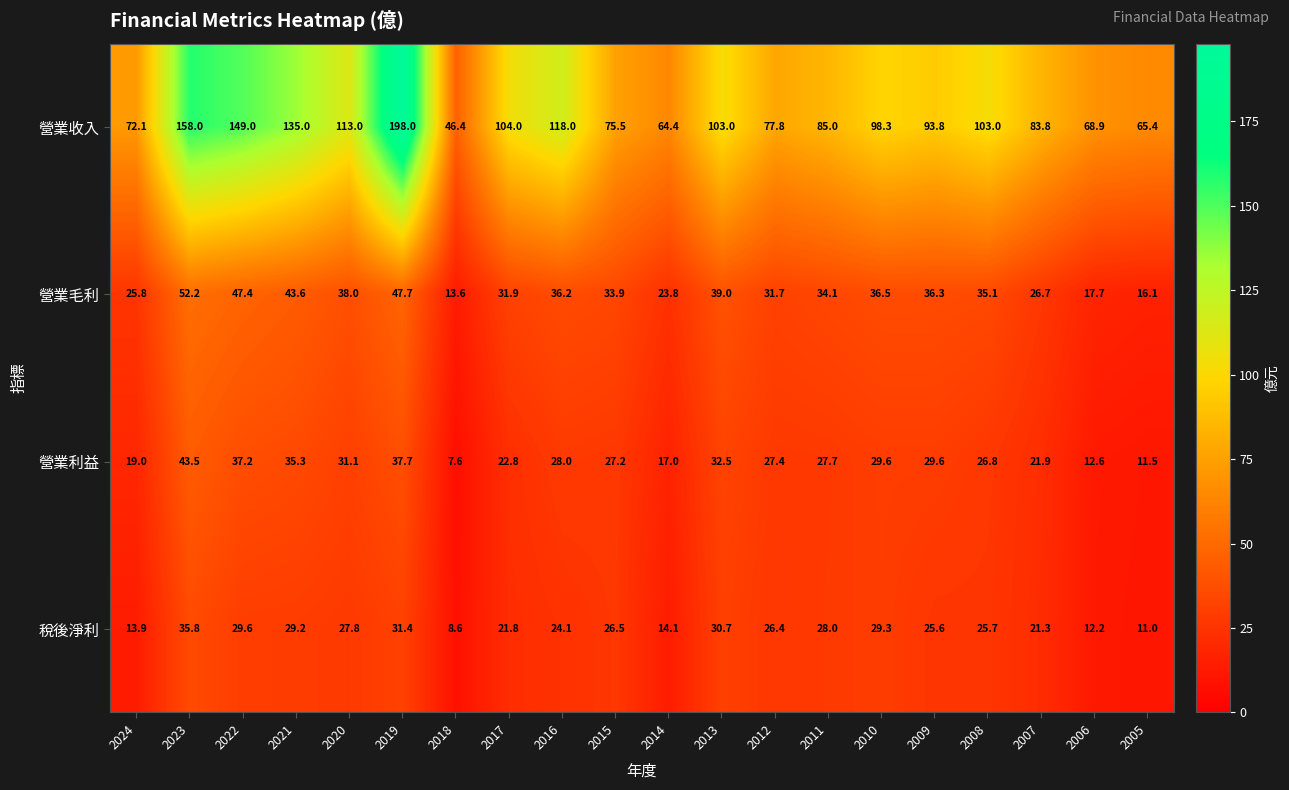

How many categories are shown in the chart?

20